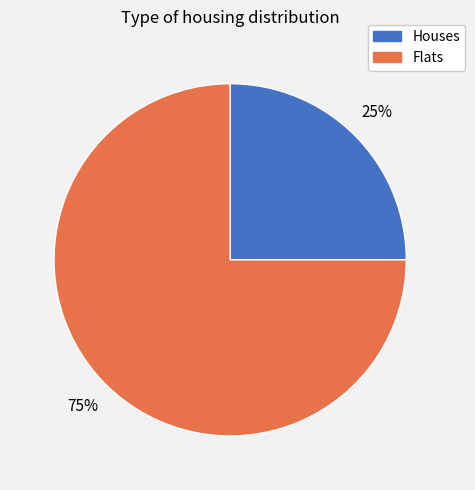

To the nearest percent, what is the difference between the largest and smallest slice percentages?

50%